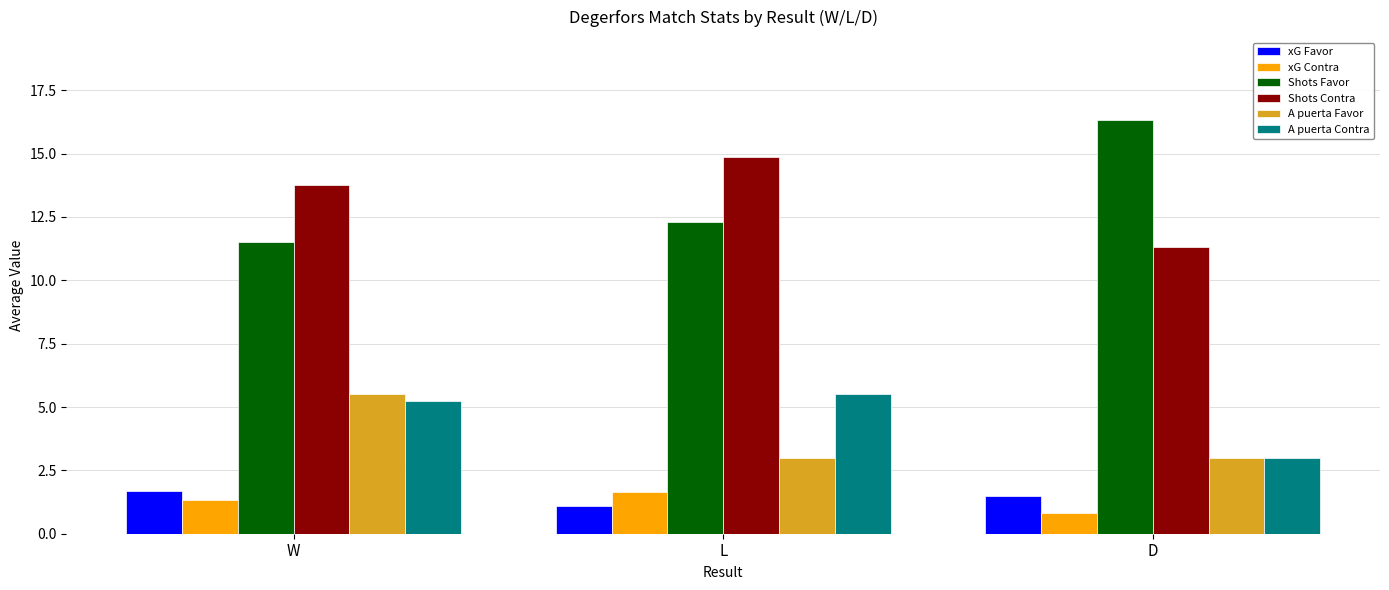

List the labels in order of Shots Favor value, smallest first.

W, L, D